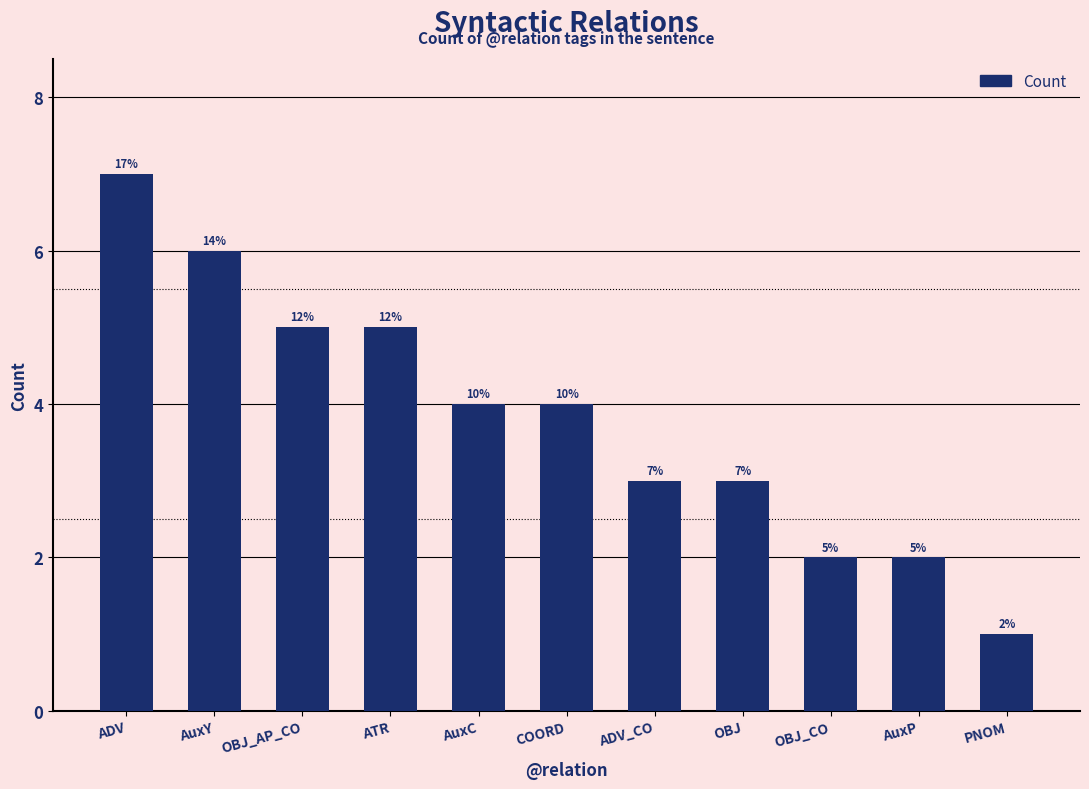

Are the bars grouped side by side (vs. stacked)?

No